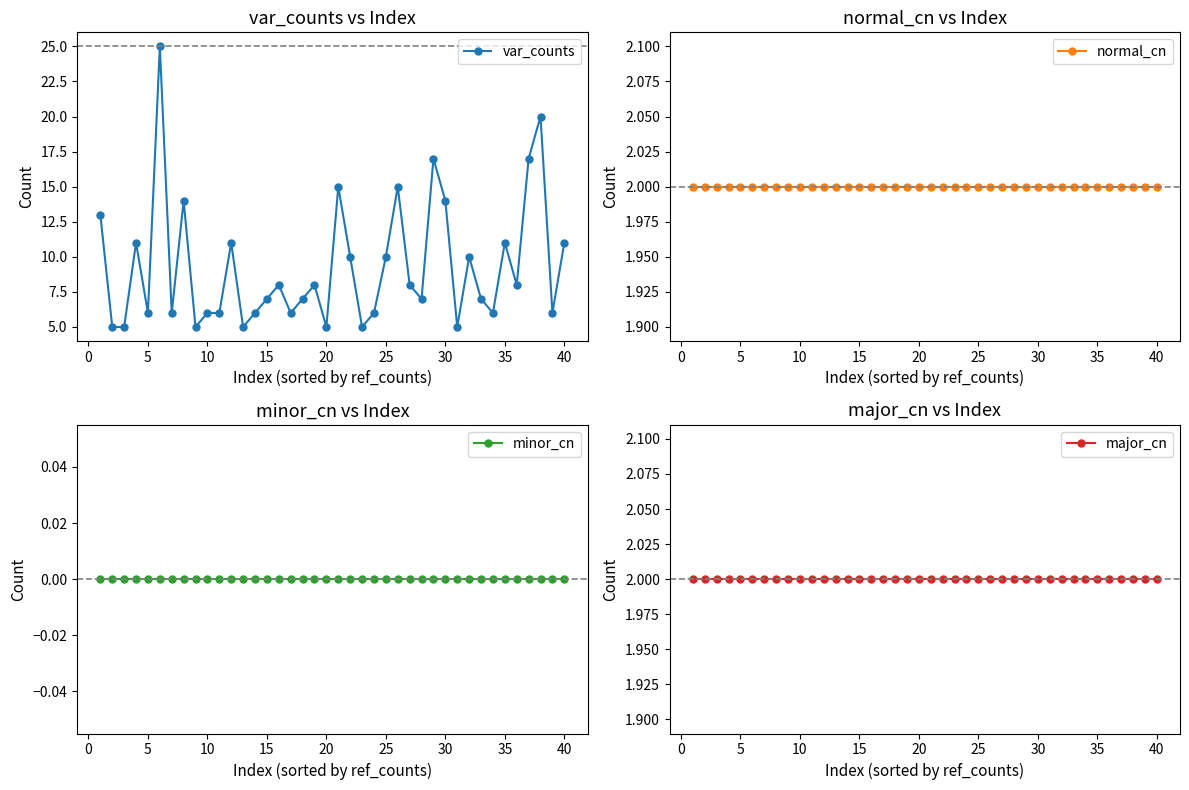

The var_counts series shows 2 at 15. True or false?

False